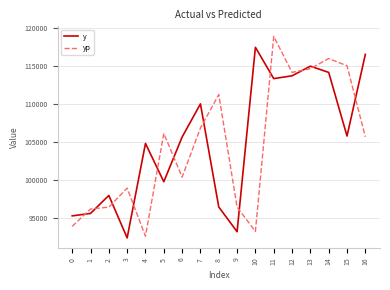

What is the total value across all series at 4?

197492.0